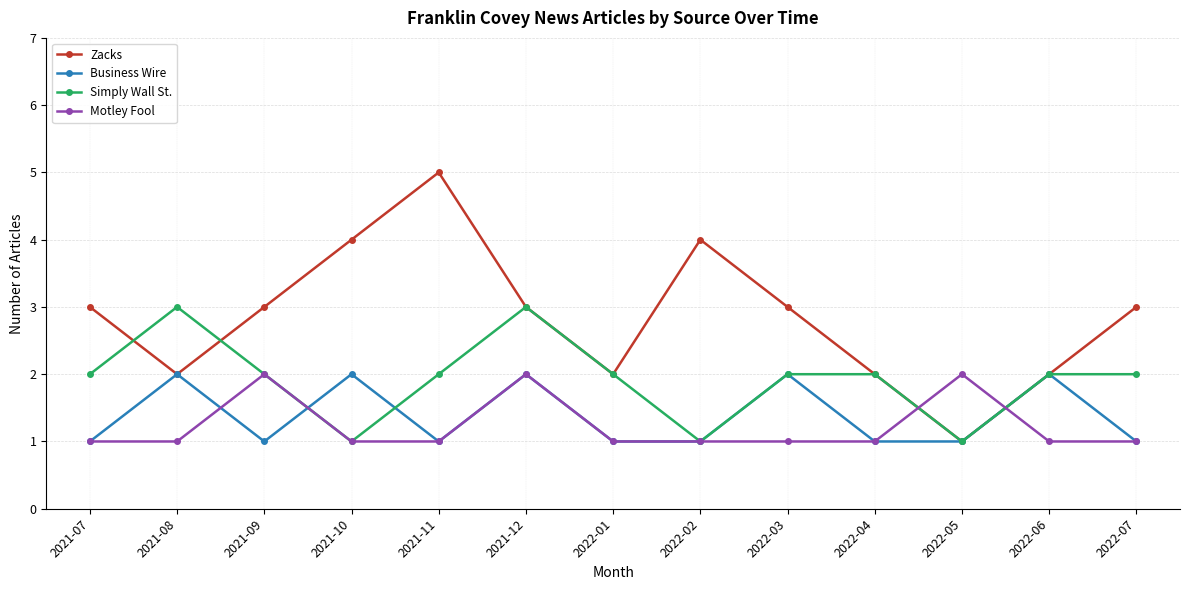

In Motley Fool, how many points are higher than both neighbors (excluding endpoints)?

3